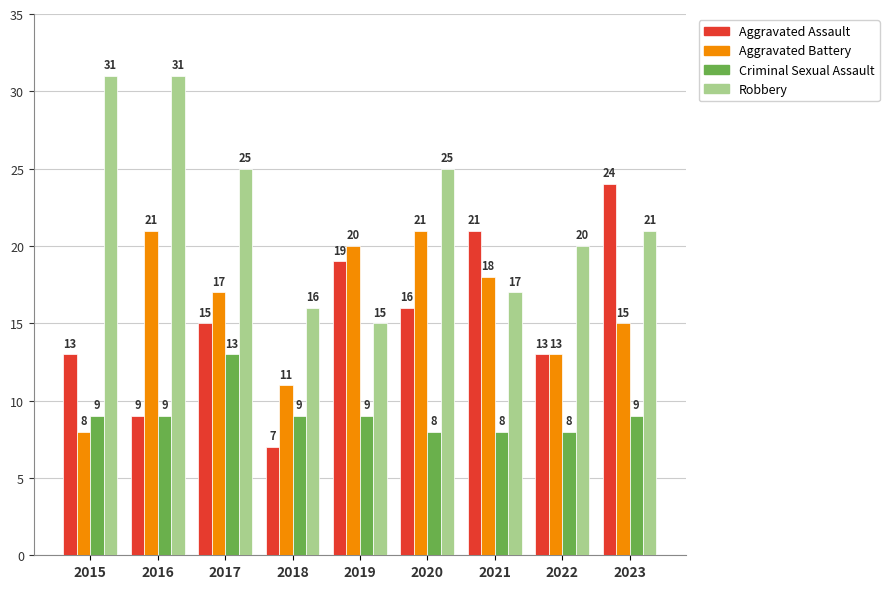

What is the maximum value for Aggravated Battery?

21